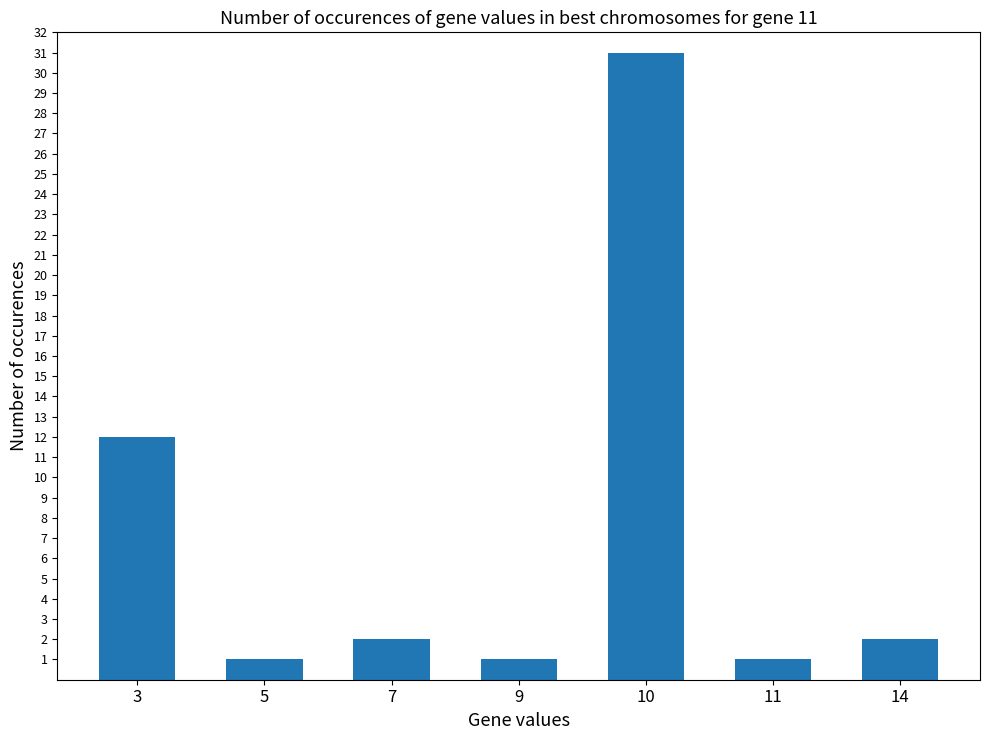

Reading left to right, extract all data points from this chart.

3=12	5=1	7=2	9=1	10=31	11=1	14=2